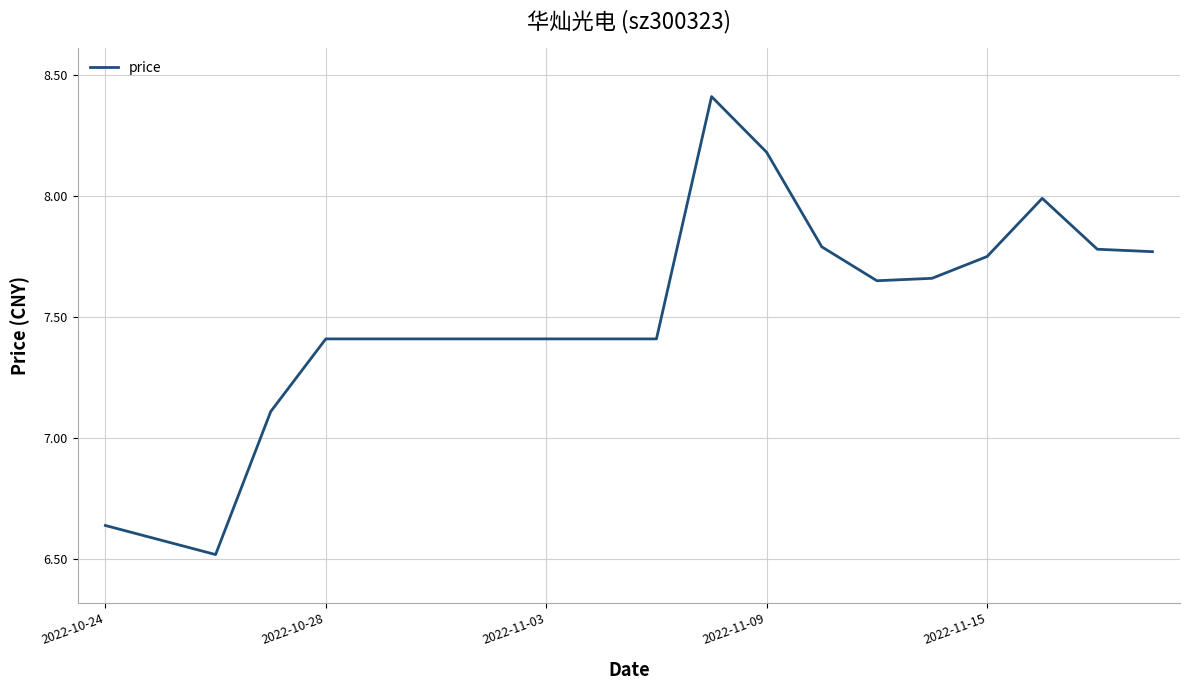

What is the smallest value displayed?

6.5